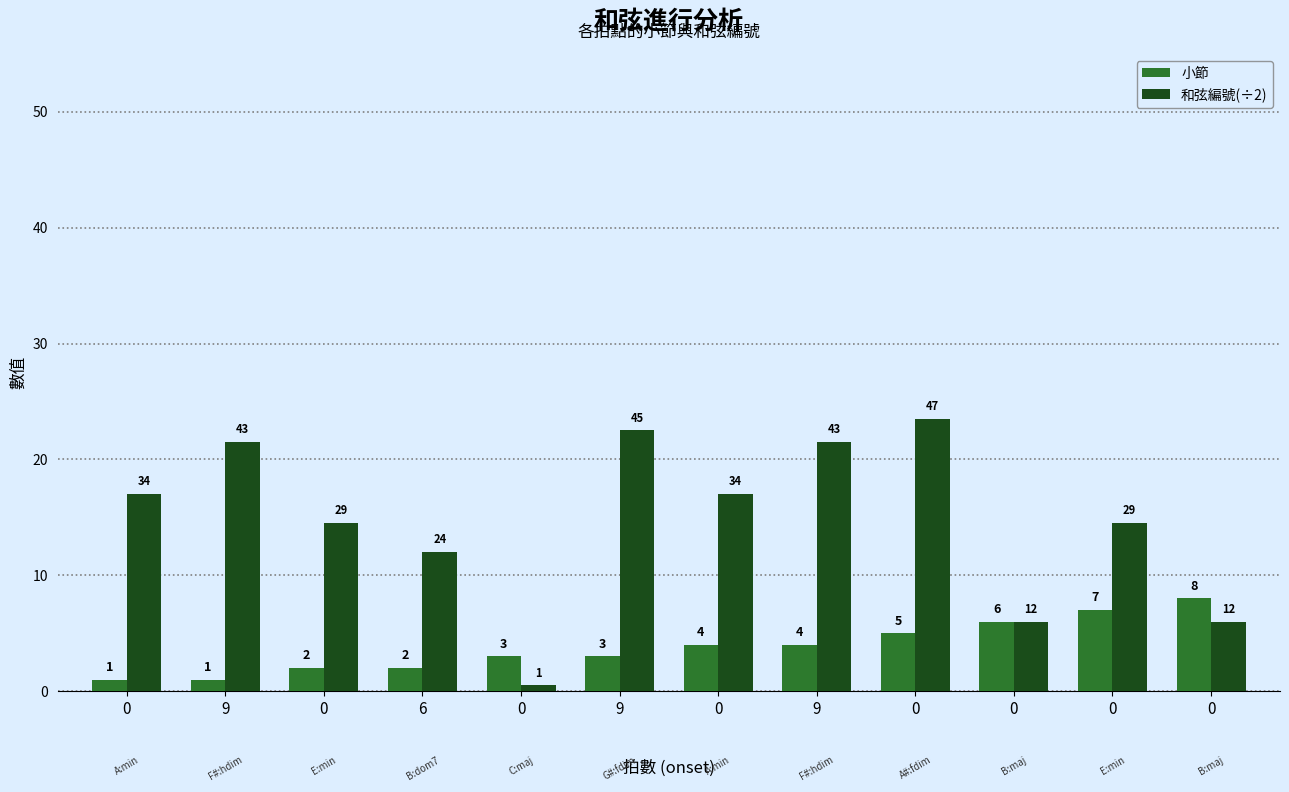

How many values in the 小節 series are below 4?

6